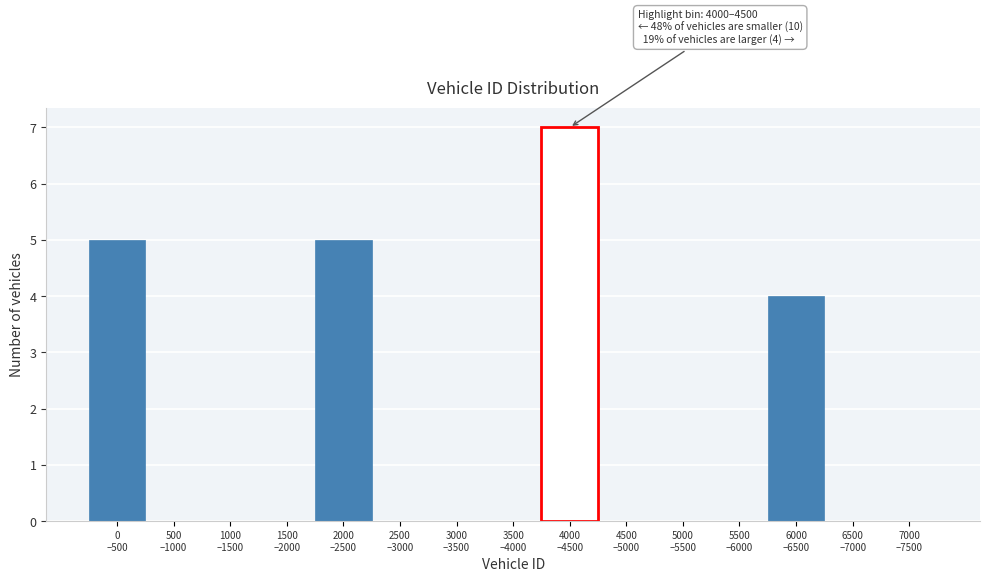

What is the maximum value shown in the chart?

7